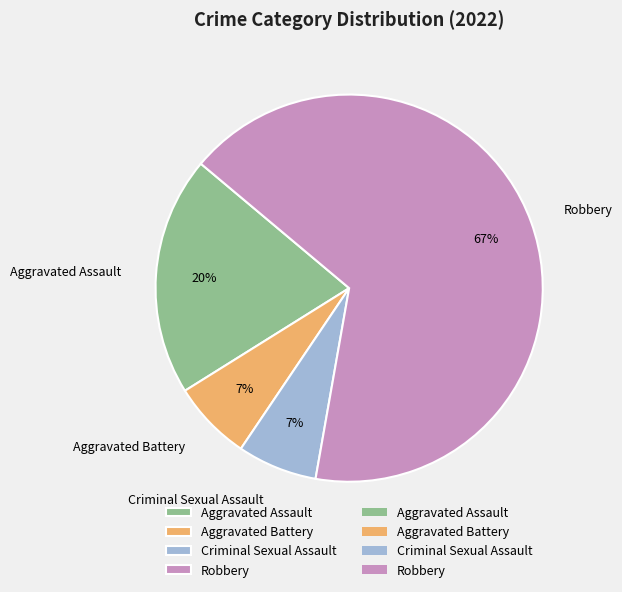

Combined, do Criminal Sexual Assault and Aggravated Battery account for over 50%?

No